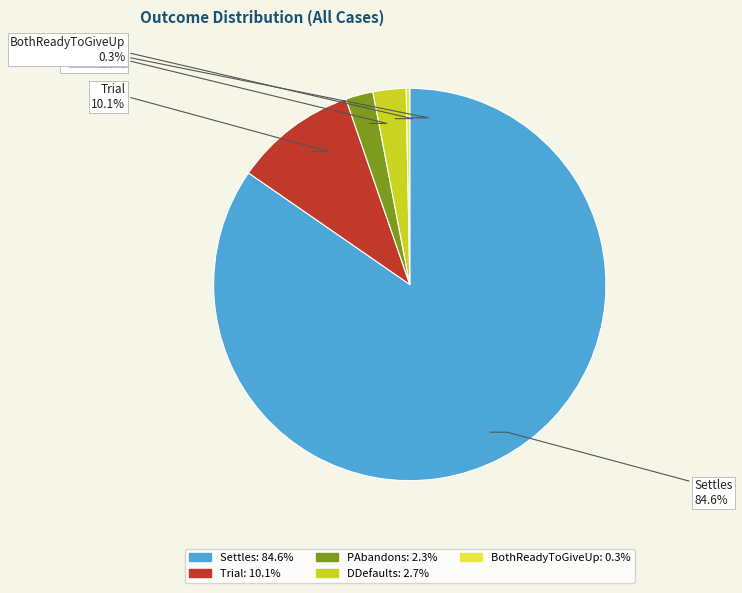

To the nearest percent, what is the difference between the largest and smallest slice percentages?

84%